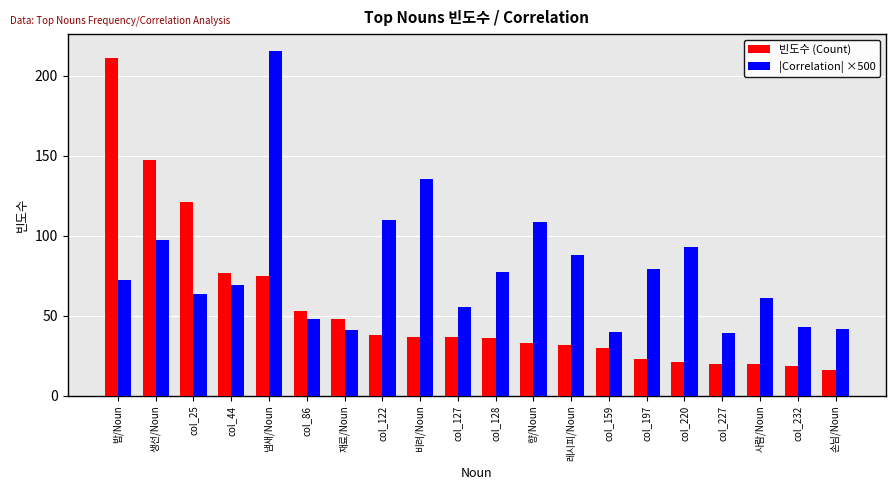

Read the 빈도수 (Count) value at col_227.

20.0